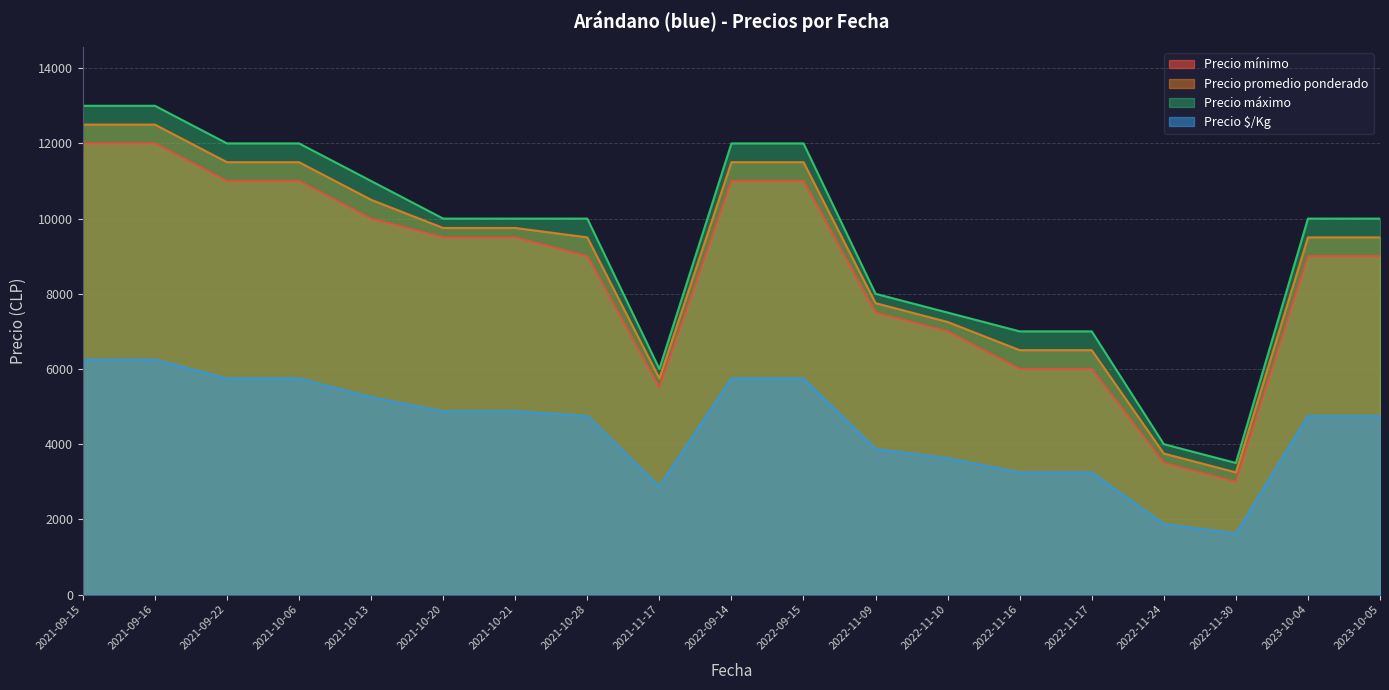

What position from the left is 2021-09-15?

1